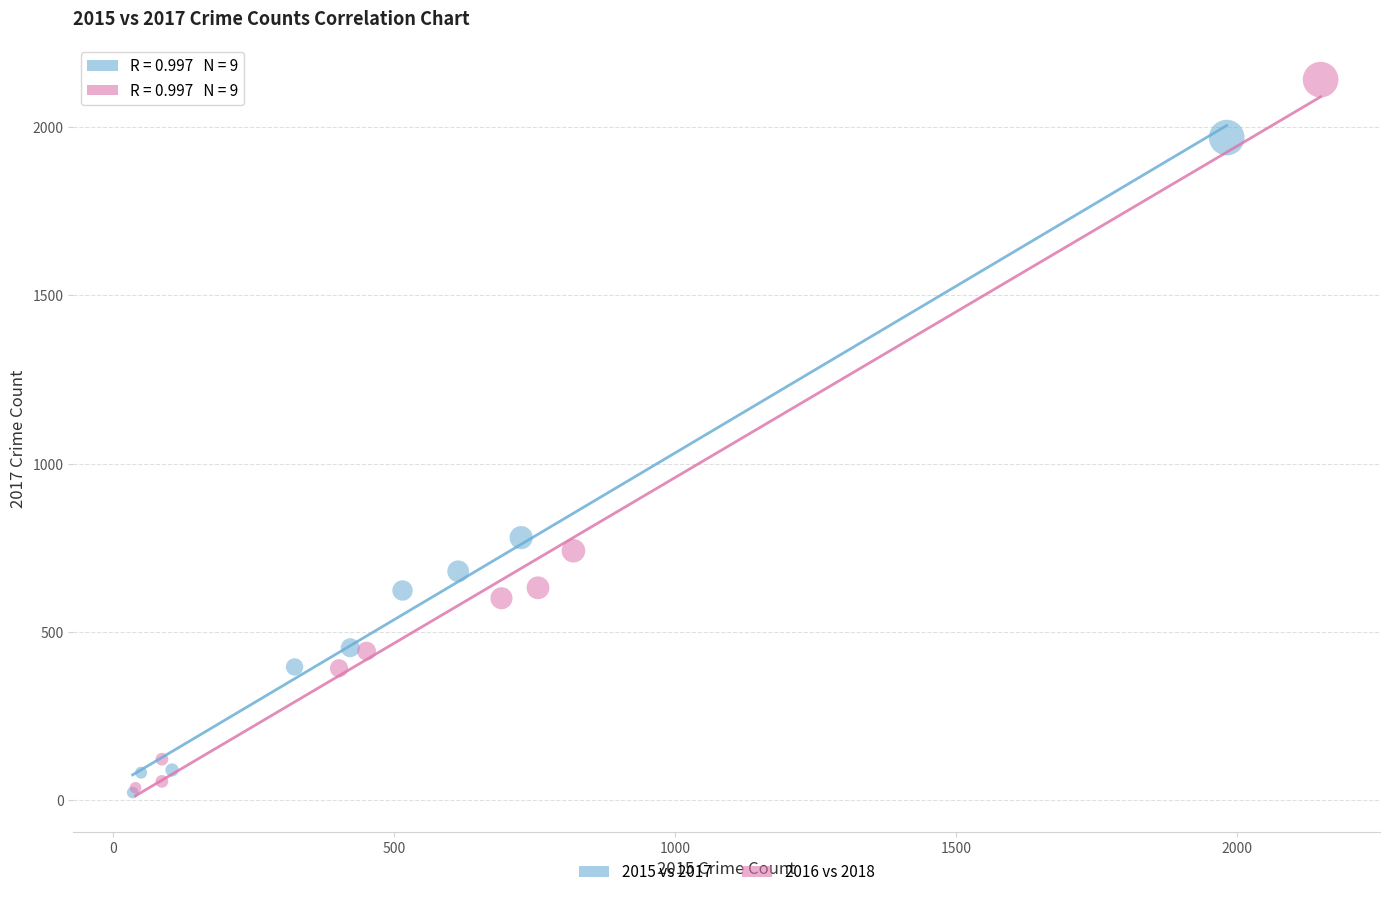

Which series has the largest Y range (max minus min)?

2016 vs 2018